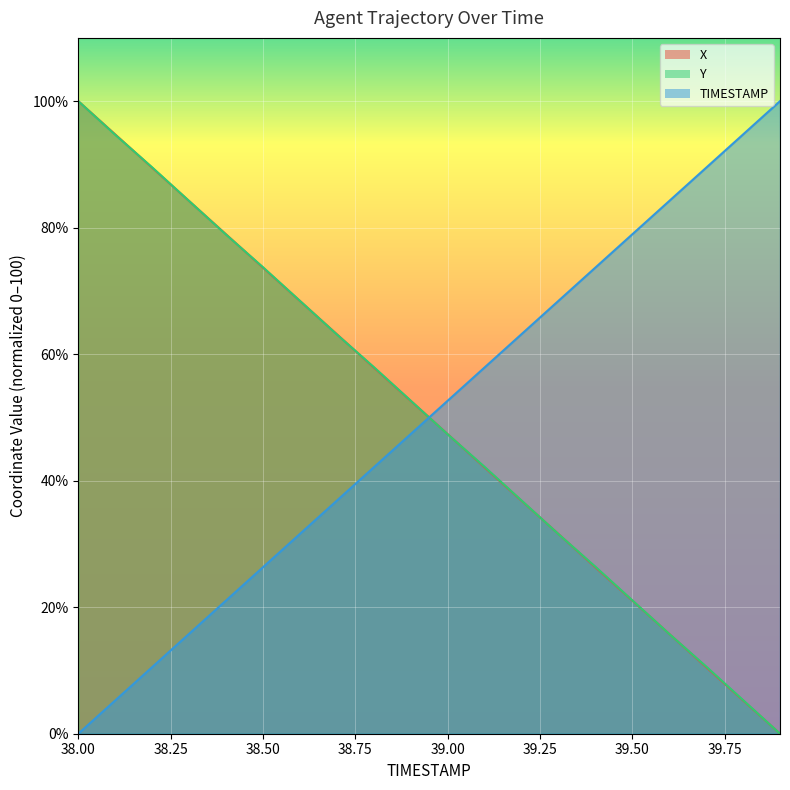

How many series are shown in this chart?

3